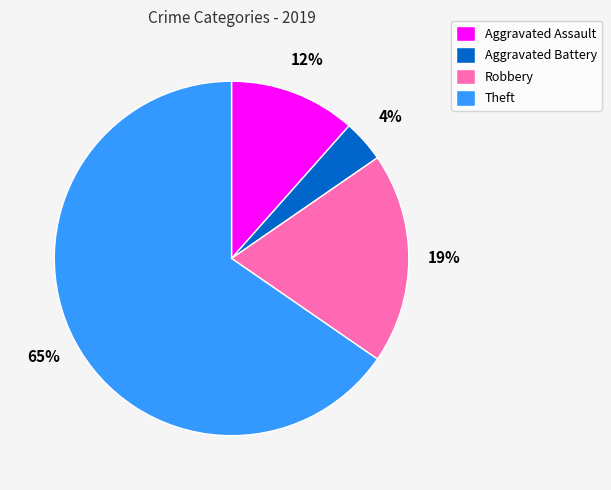

What is the majority slice?

Theft